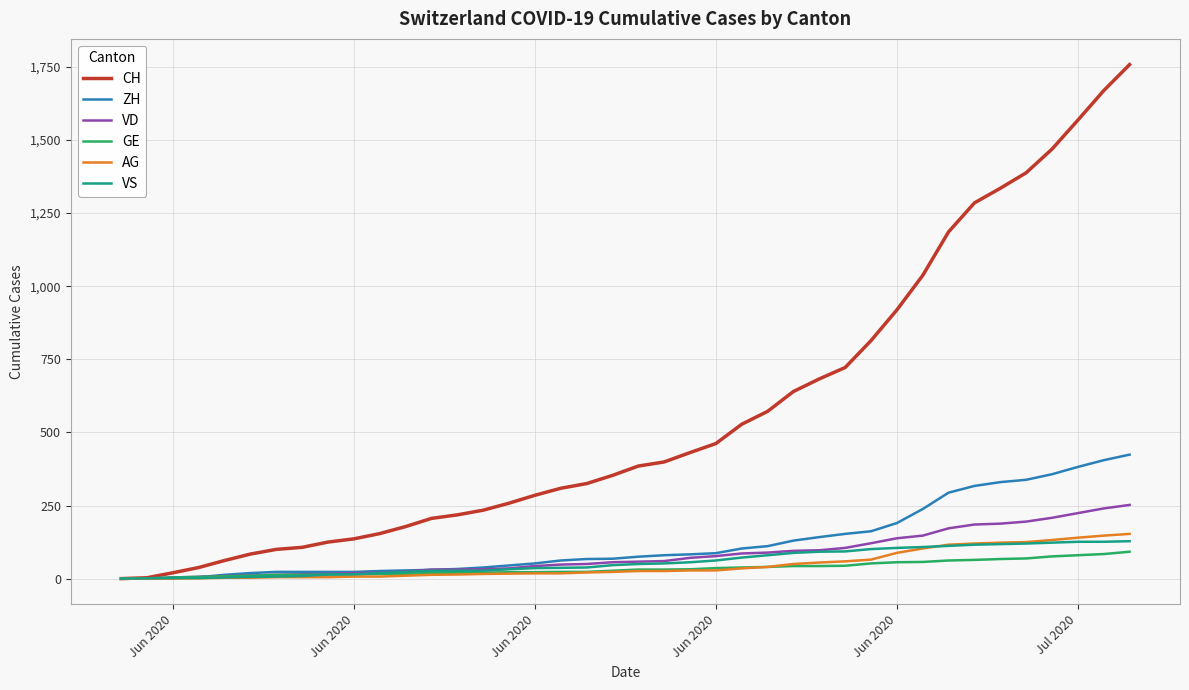

What is the maximum value for ZH?

424